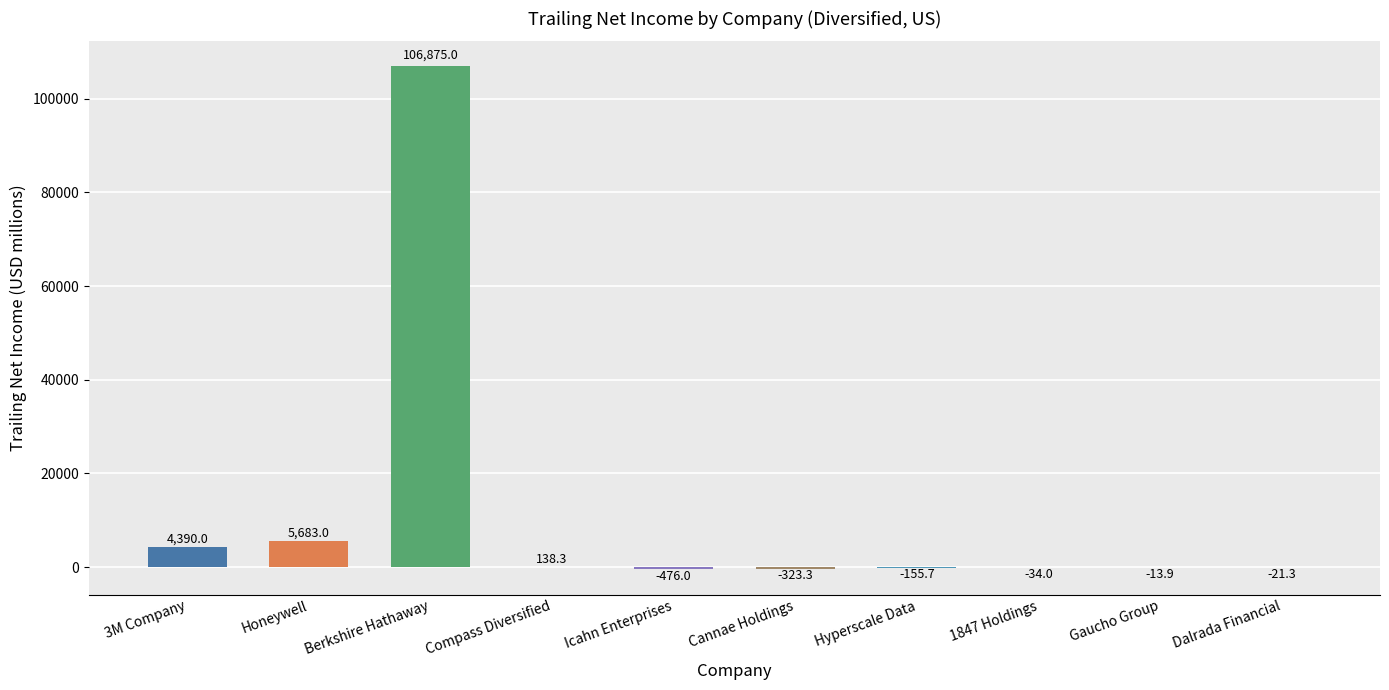

What is the change in value from Compass Diversified to Icahn Enterprises?

-614.3